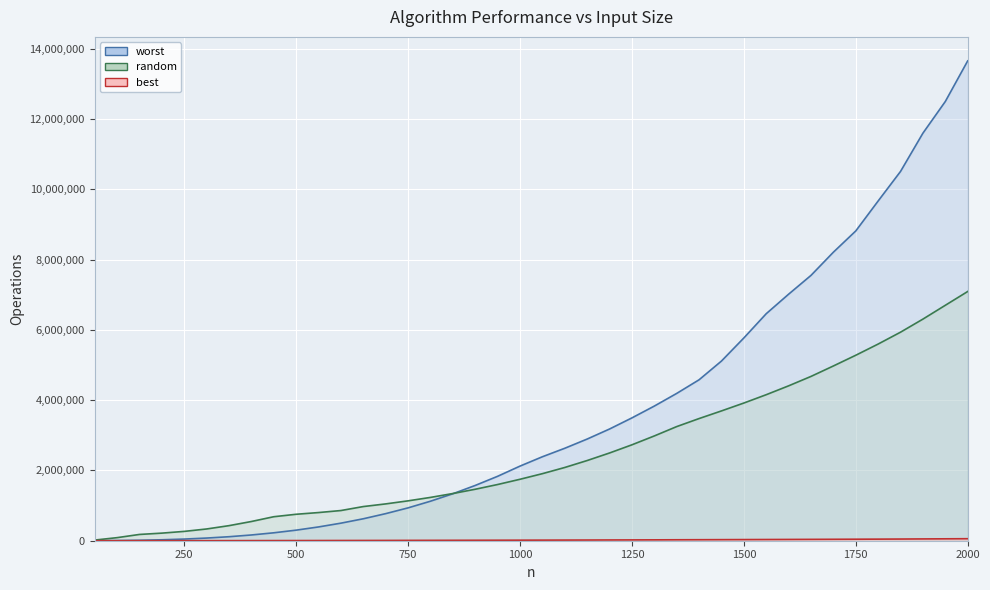

Reading left to right, transcribe all the data shown in this chart.

best: 210	440	710	1080	1500	1990	2550	3140	3810	4530	5350	6330	7250	8230	9630	10690	11770	12920	14140	15410	16760	18160	19580	21500	23090	24740	26980	28760	30590	32480	34430	36450	38520	40680	42860	45110	47730	51150	54180	57280
worst: 1520	5500	13320	26740	47030	75970	113910	163460	225460	300770	392270	499710	624650	770830	935030	1124080	1336550	1573100	1833290	2123500	2389720	2631190	2893710	3179430	3495760	3832110	4192440	4580600	5113850	5770830	6461410	7016670	7552220	8212300	8817060	9669850	10511470	11600140	12501430	13657740
random: 18460	87270	178550	215990	265520	334280	428780	546960	682990	752950	801720	859170	972300	1047920	1135090	1232630	1343160	1464770	1599670	1748830	1908300	2084570	2282280	2497150	2729790	2982110	3248380	3477090	3694450	3918970	4156180	4408480	4676560	4974090	5279150	5597890	5935760	6307850	6701080	7093550